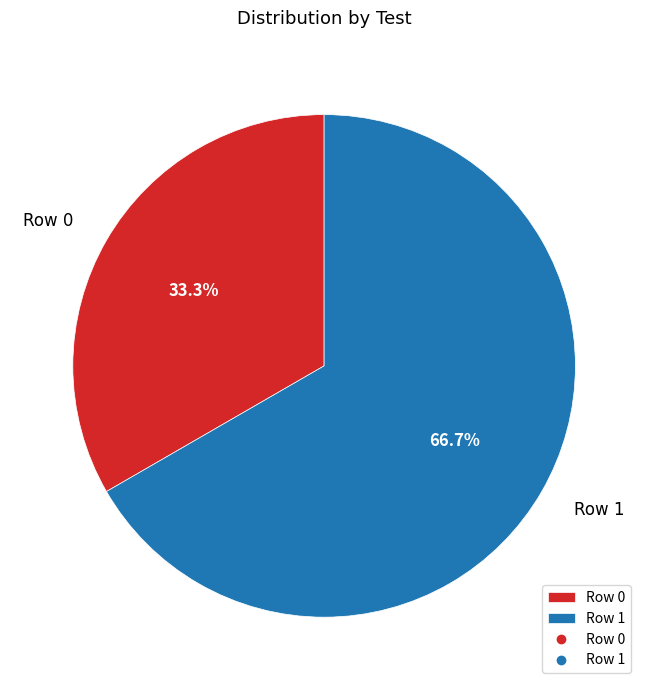

Is it true that Row 1 is 55% of the pie?

False